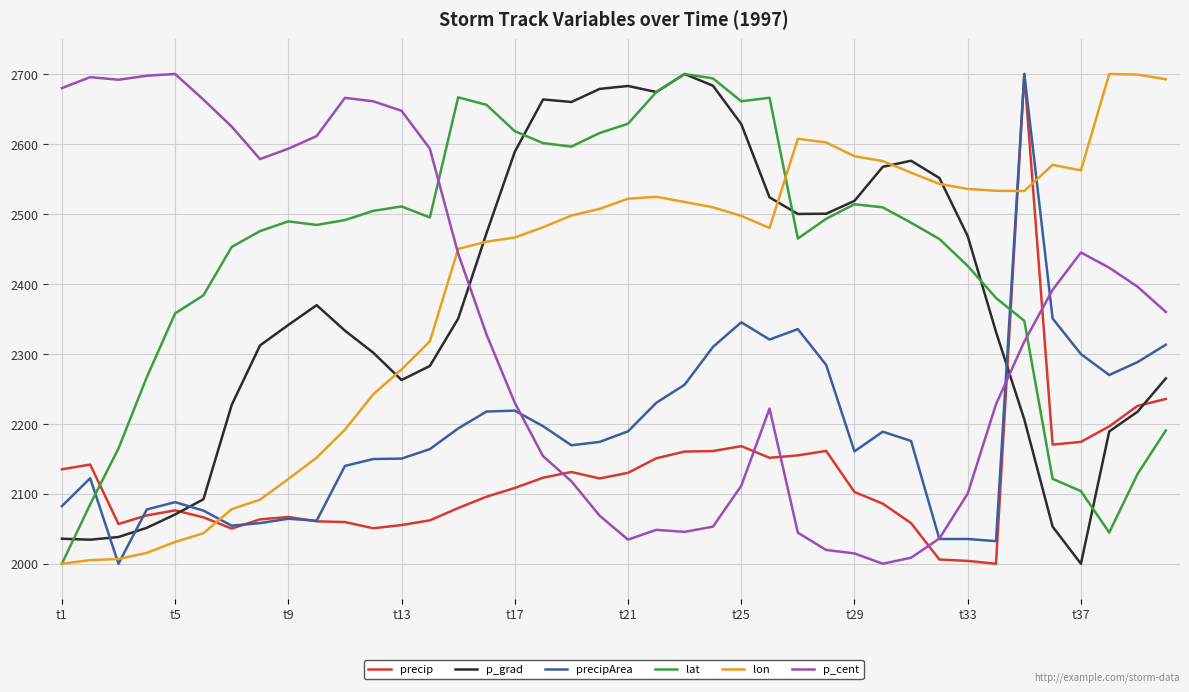

How many intersections are there between lon and precip?

3